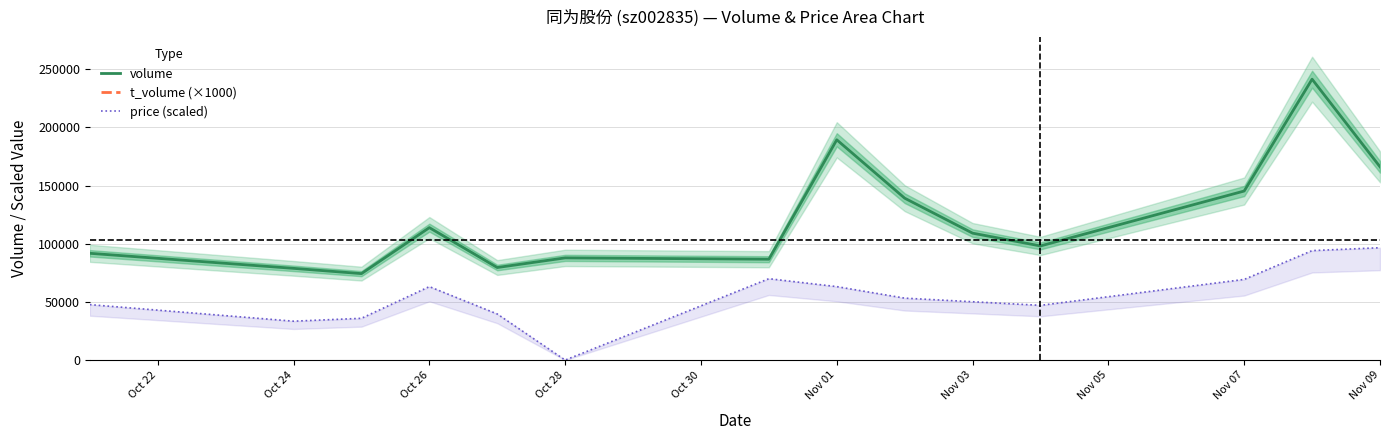

How many lines are shown in the chart?

2